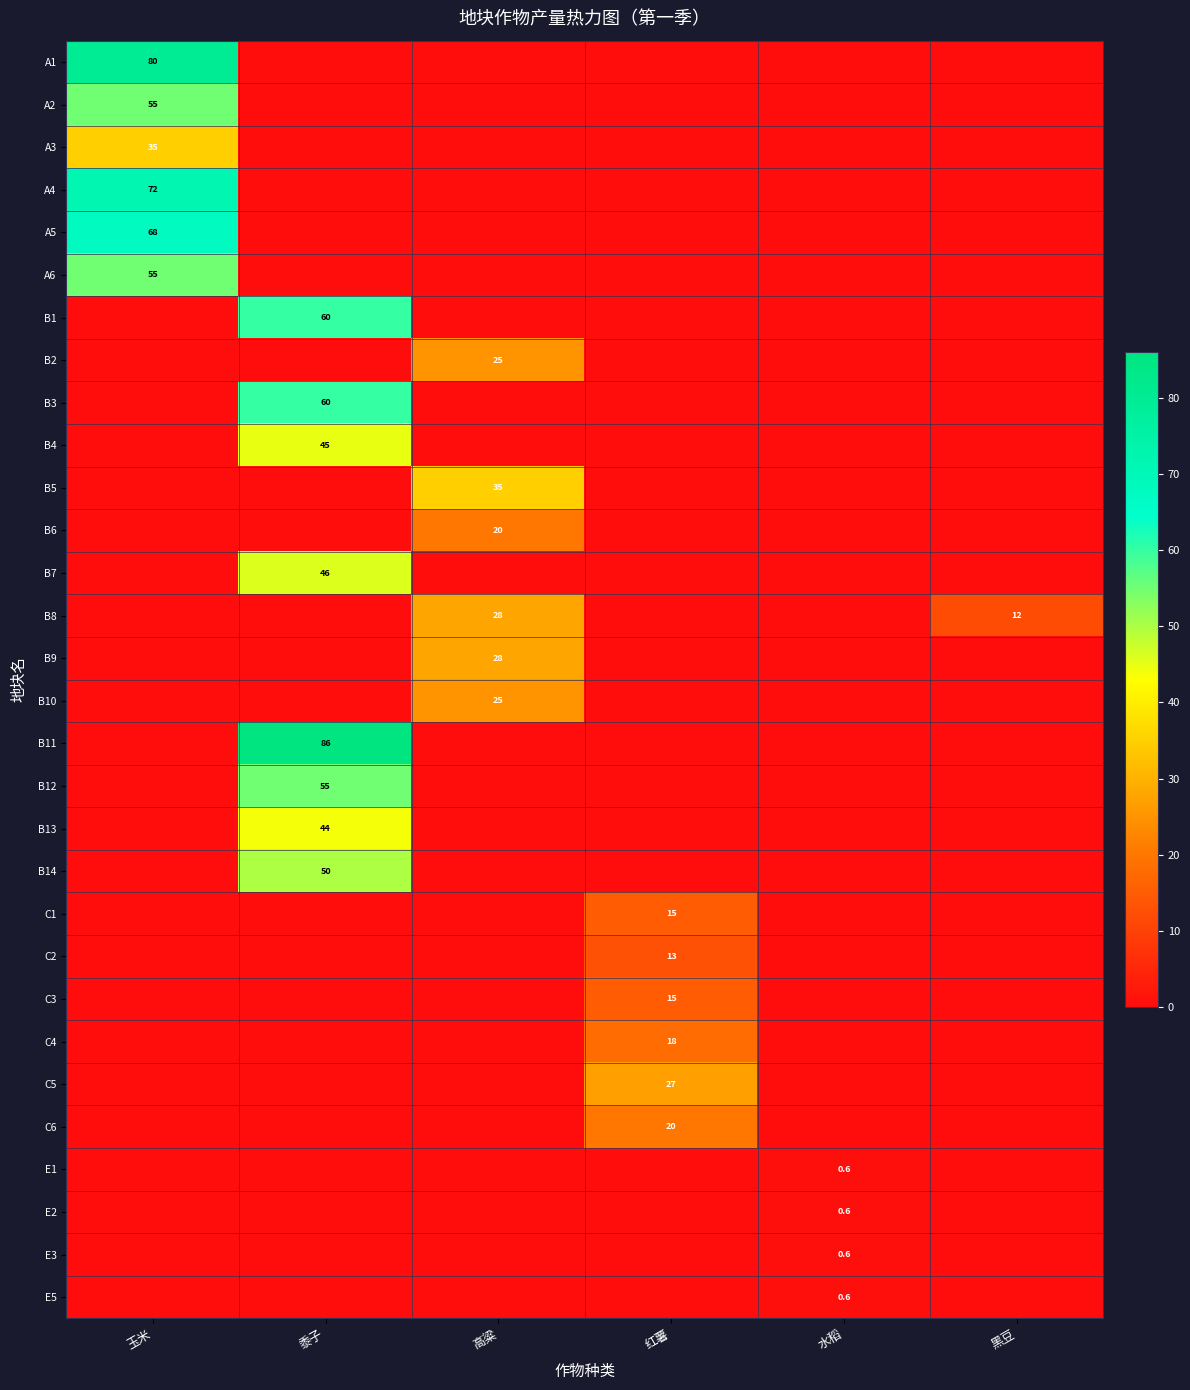

True or false: B10 has a value of -13.1 at 黑豆.

False